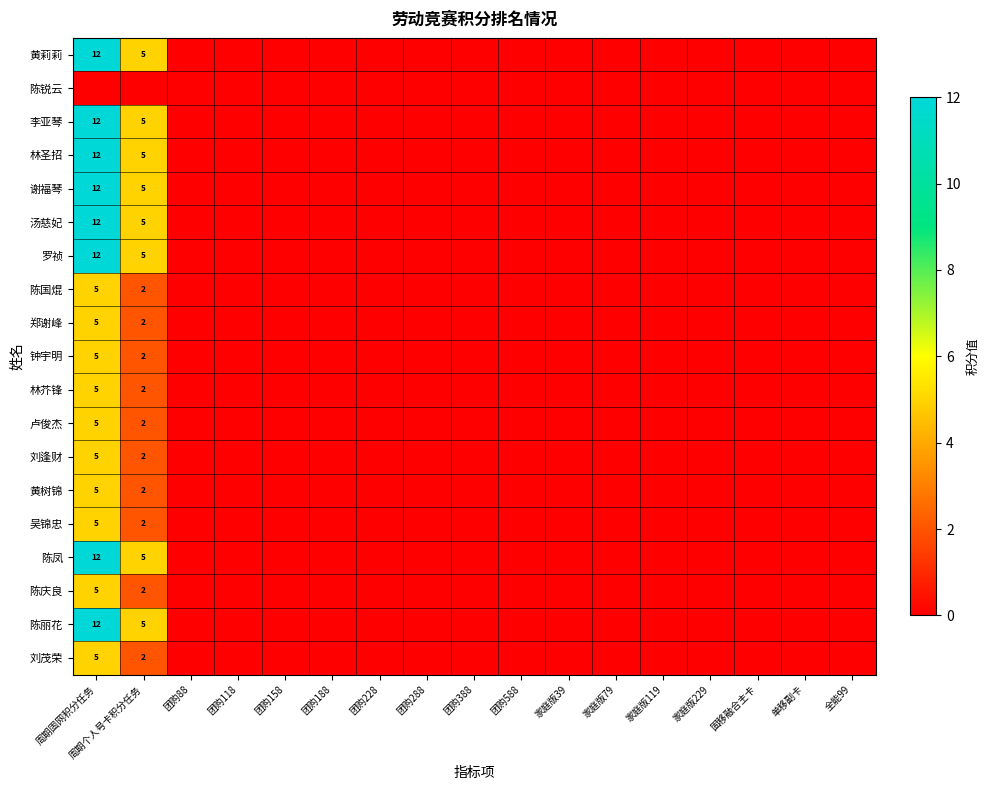

The 罗祯 series shows 0 at 家庭版119. True or false?

True